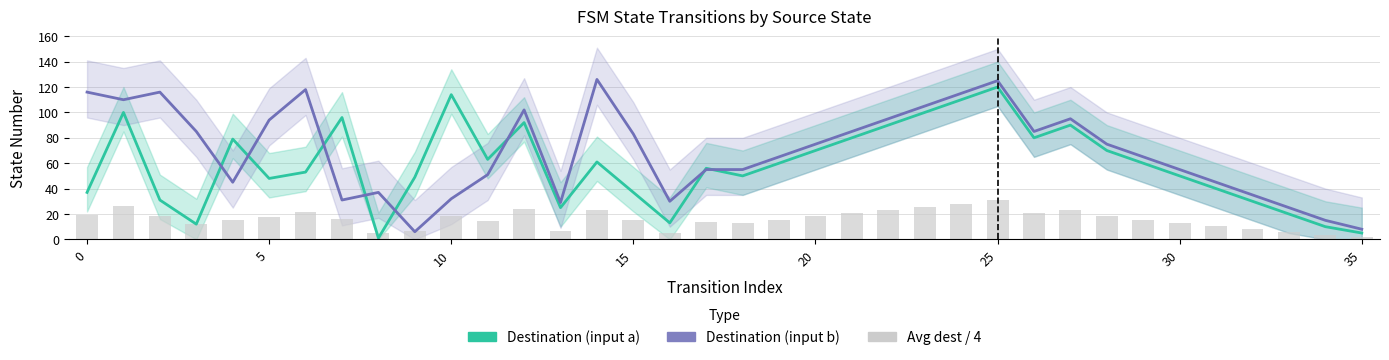

Which label corresponds to the smallest value in the chart?

8